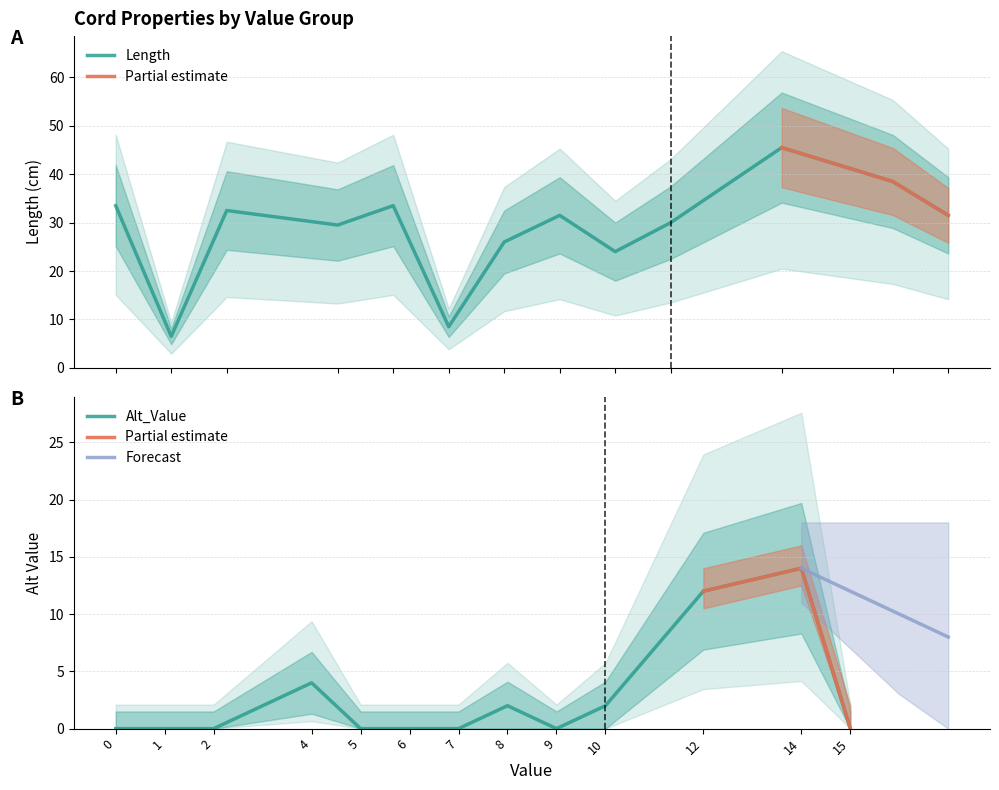

List the series in order of their peak value, highest first.

Length, Alt_Value